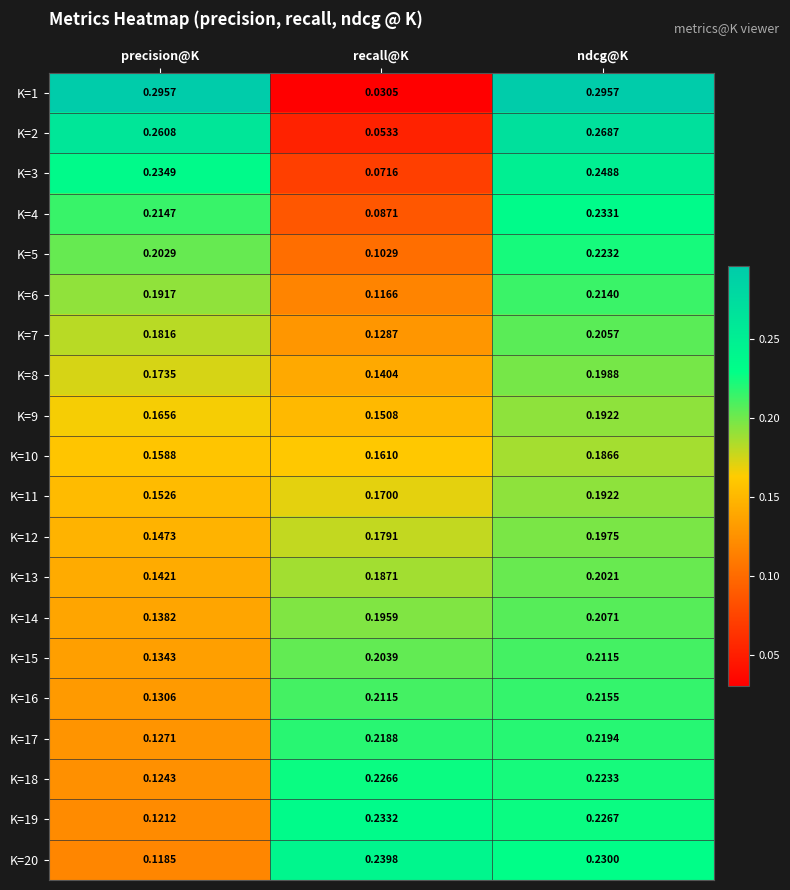

Which series has the largest total across all categories?

K=1